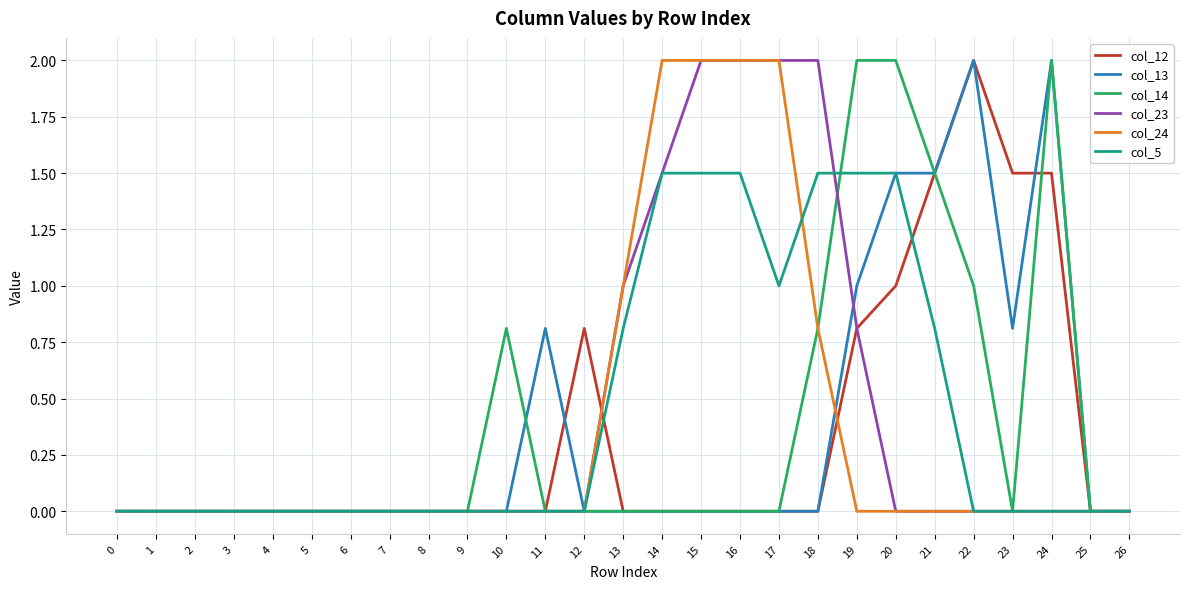

Between 11 and 19, which series saw the biggest shift?

col_14